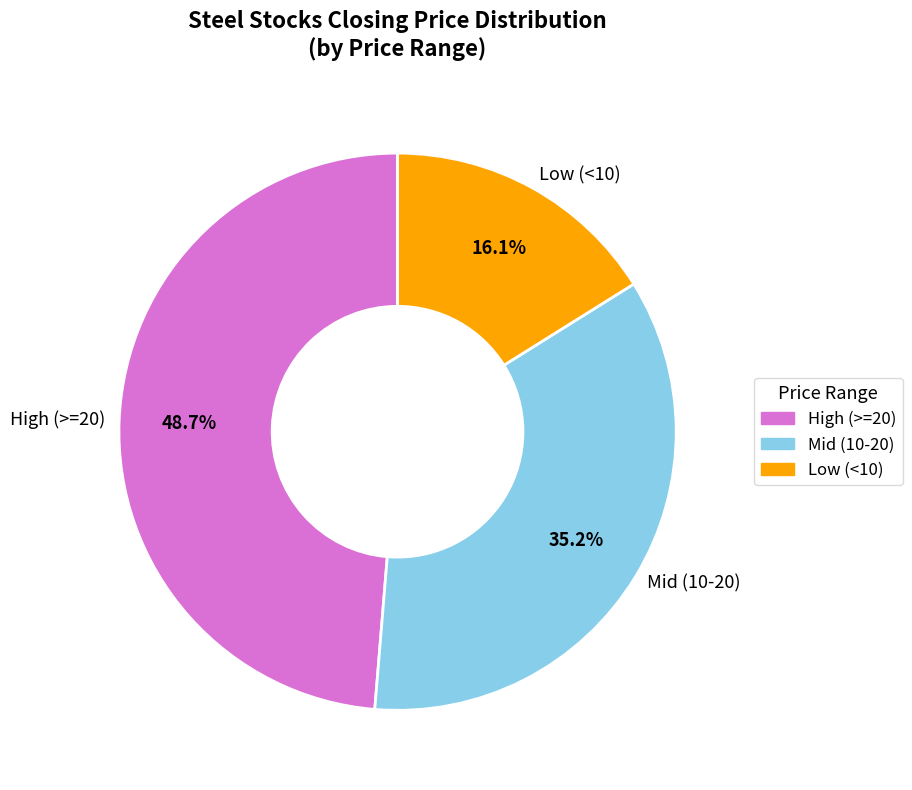

Between High (>=20) and Mid (10-20), which is larger?

High (>=20)